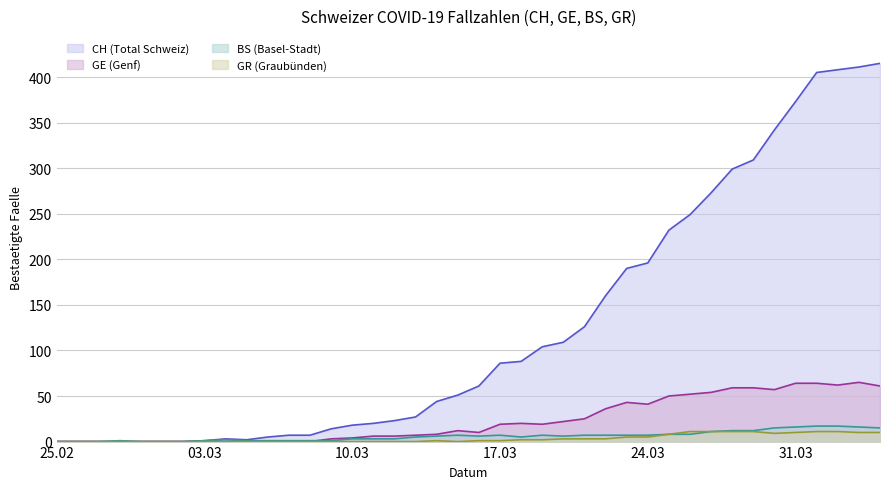

How many positive values does the GR series have?

21